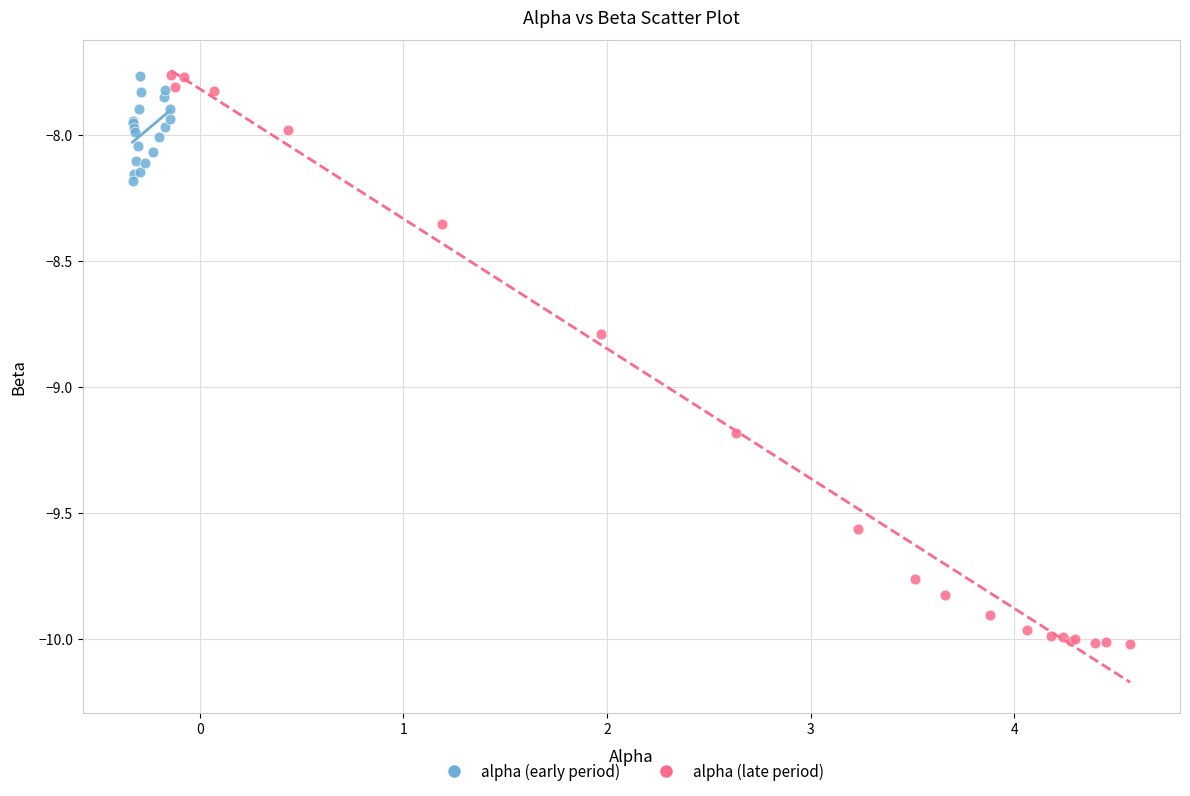

What are all the series names shown in the legend?

alpha (early period), alpha (late period)